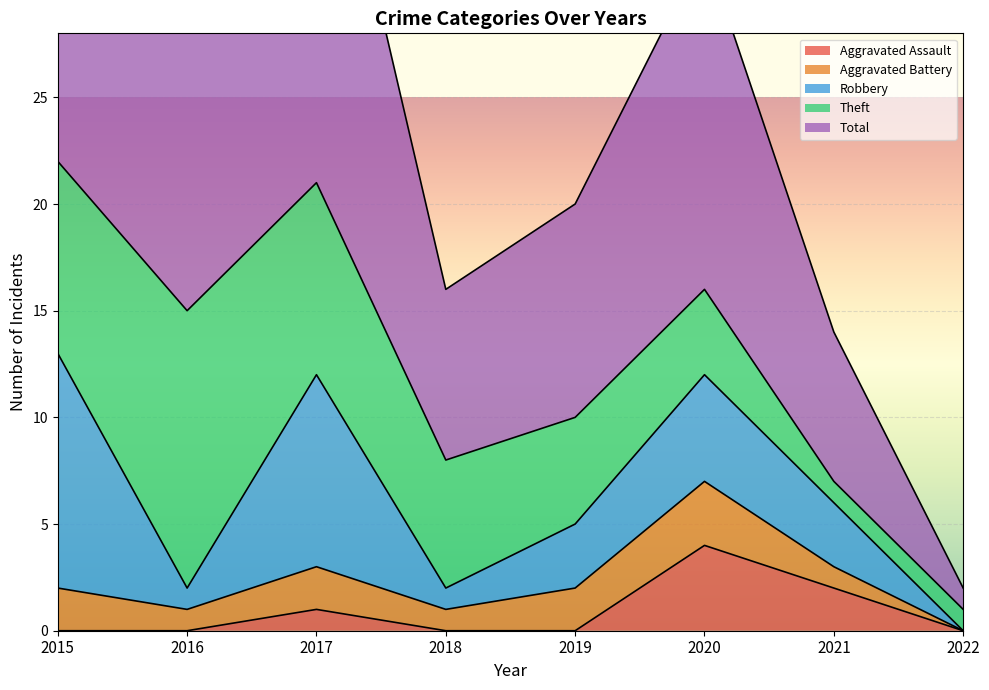

What is the difference between the highest and lowest values at 2020?

13